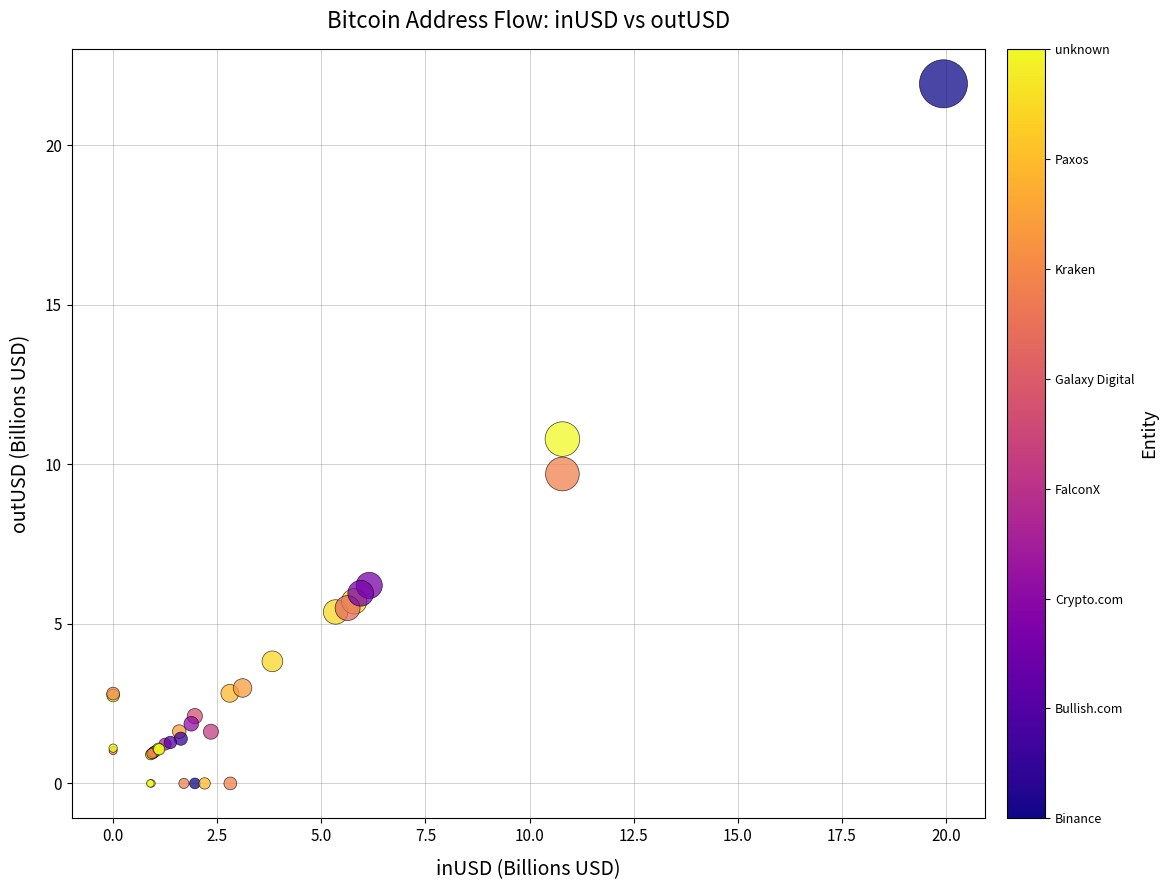

What Y value in the scatter plot is closest to 10?

9.7